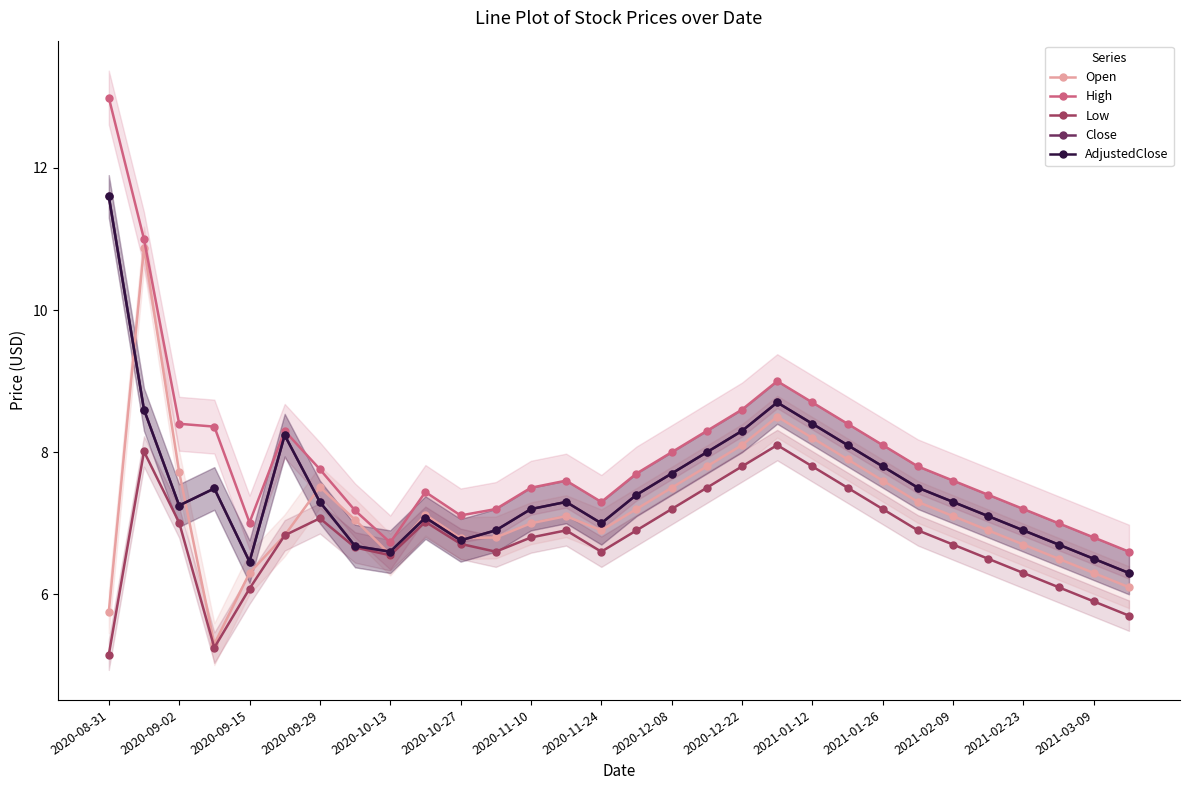

Which series has the largest total across all categories?

High